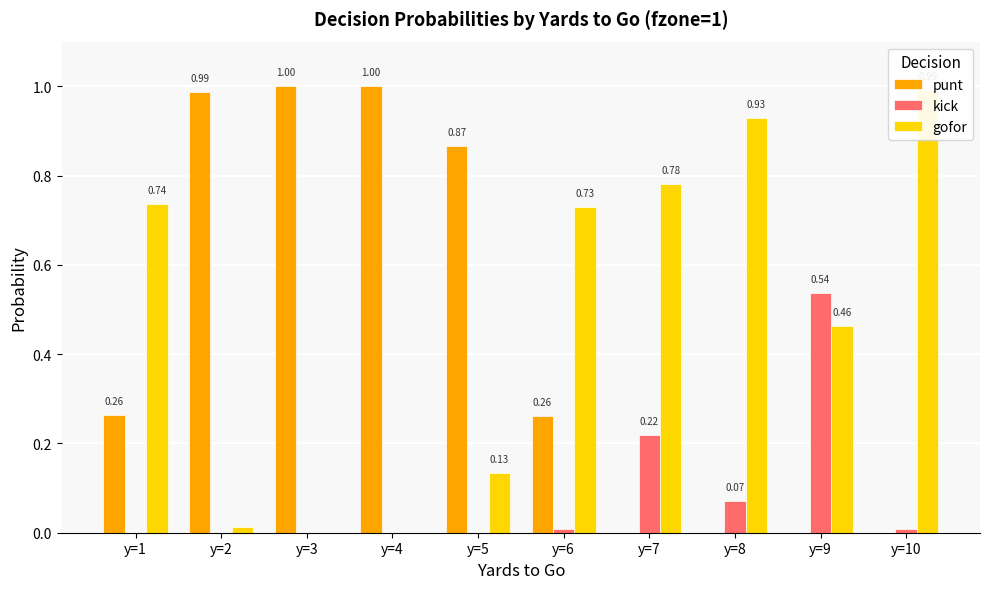

How many positive values does the gofor series have?

8